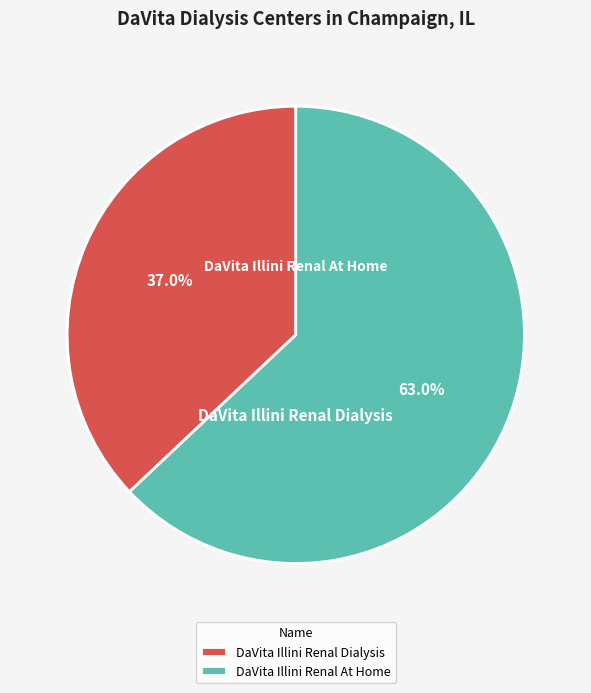

Is there any slice that represents more than half of the pie?

Yes